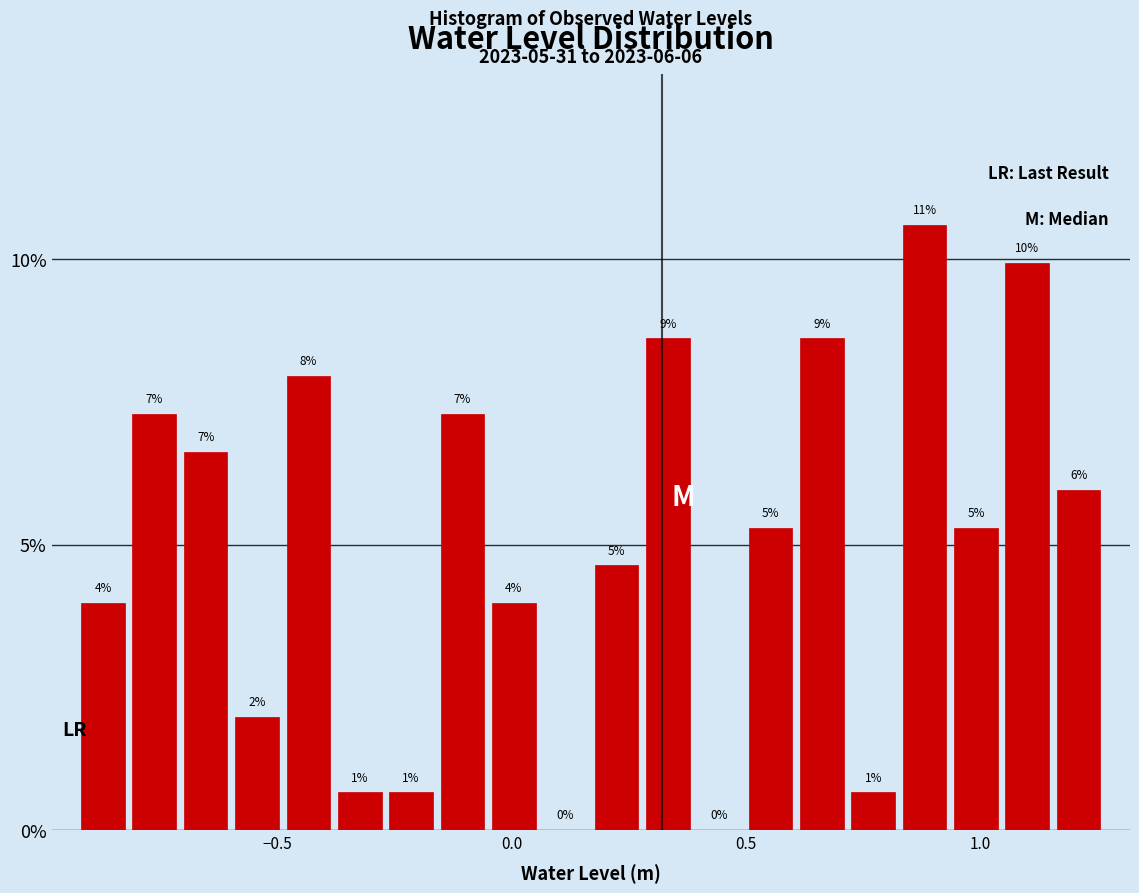

Read against the x-axis, roughly where is the centre of the tallest bar?

0.90